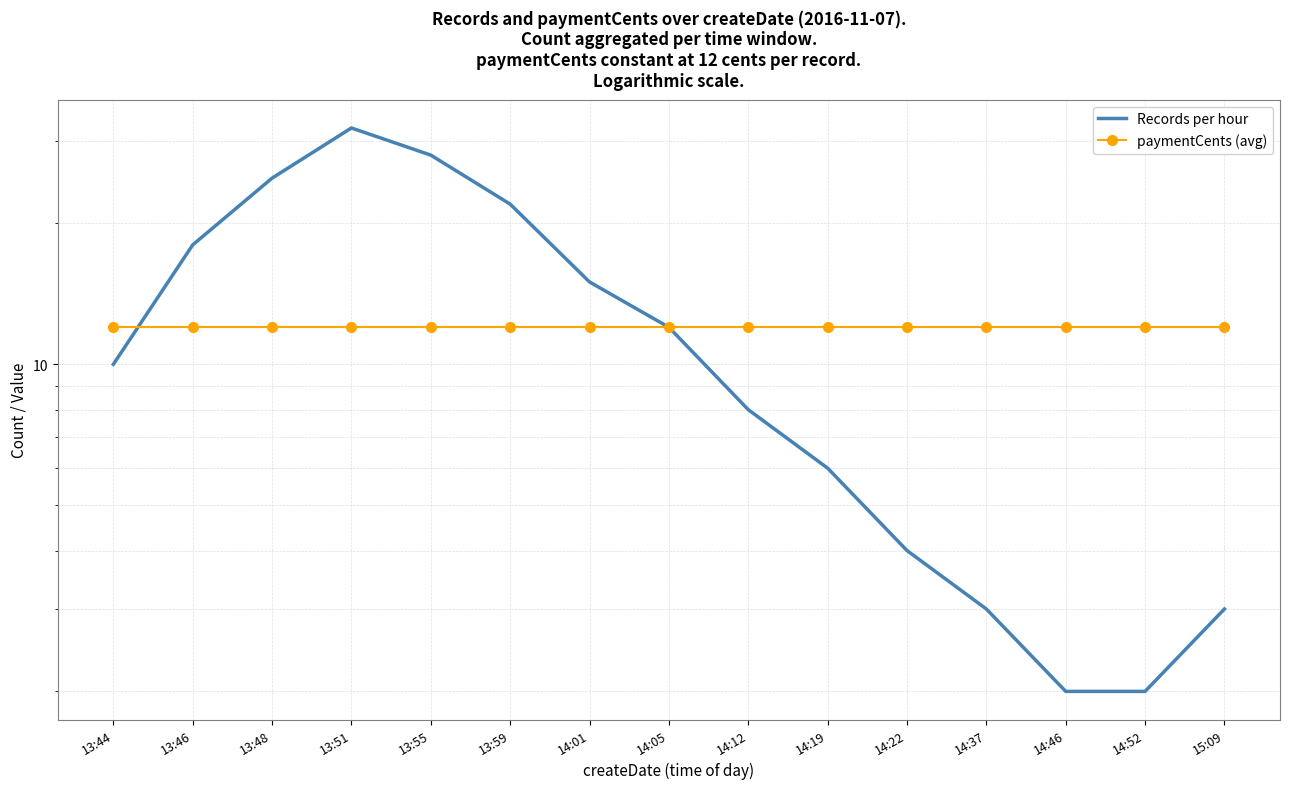

At 13:51, list the series in order from largest to smallest.

Records per hour, paymentCents (avg)